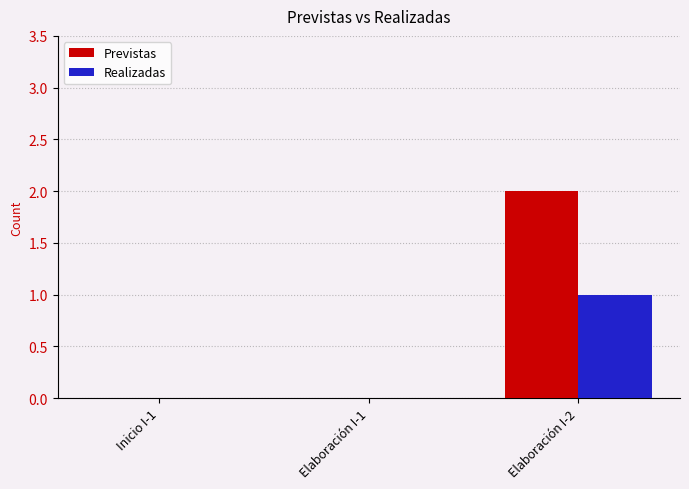

Count the Previstas values in the range 0 to 2.

3